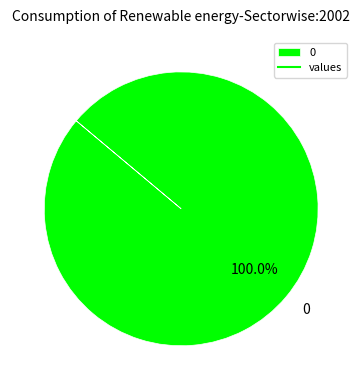

How many slices are in this pie chart?

1